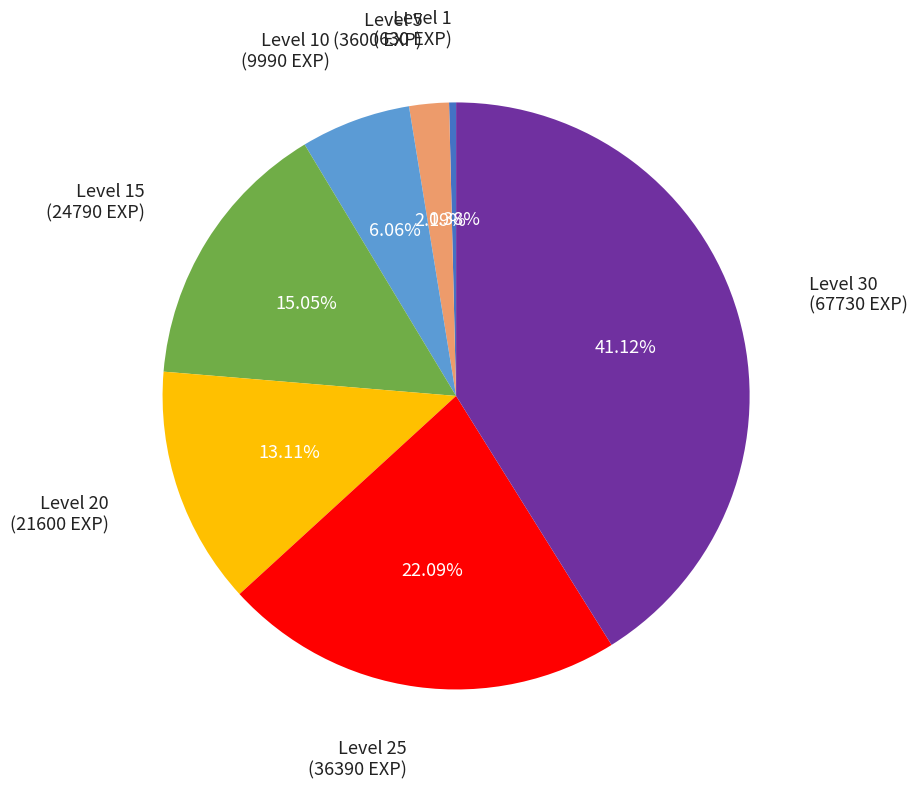

The Level 20 slice represents 21% of the pie. True or false?

False